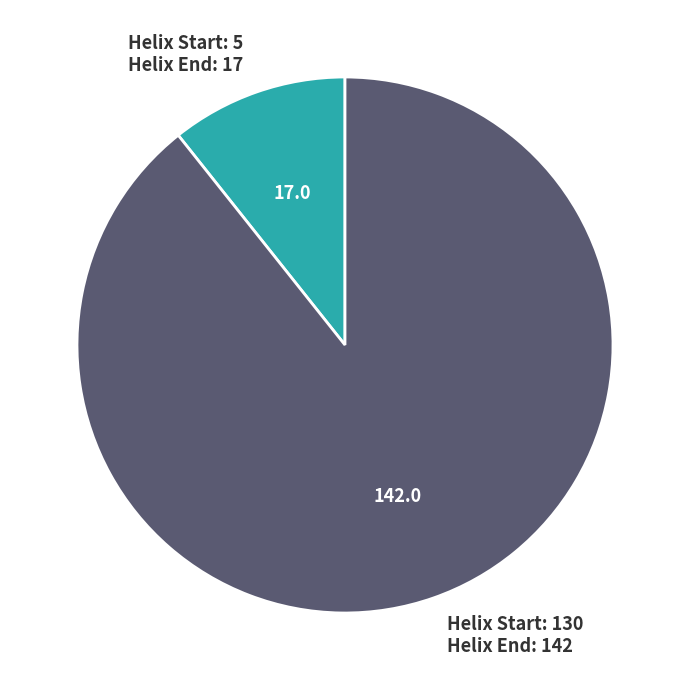

Is there a majority slice in this chart?

Yes